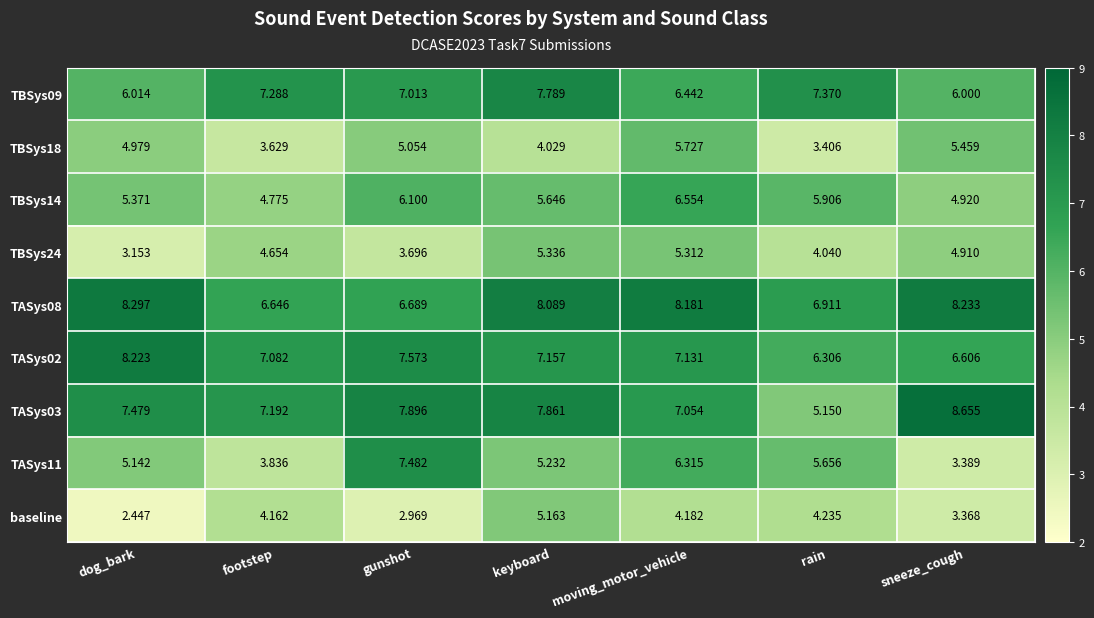

Where does the TBSys24 series first go above 4?

footstep